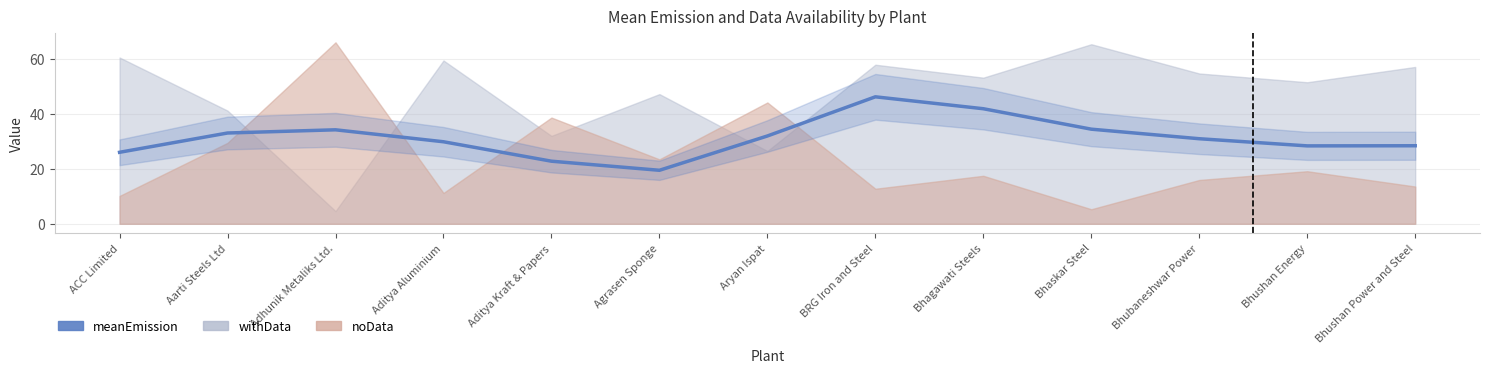

List the labels in order of value, largest first.

BRG Iron and Steel, Bhagawati Steels, Bhaskar Steel, Adhunik Metaliks Ltd., Aarti Steels Ltd, Aryan Ispat, Bhubaneshwar Power, Aditya Aluminium, Bhushan Power and Steel, Bhushan Energy, ACC Limited, Aditya Kraft & Papers, Agrasen Sponge